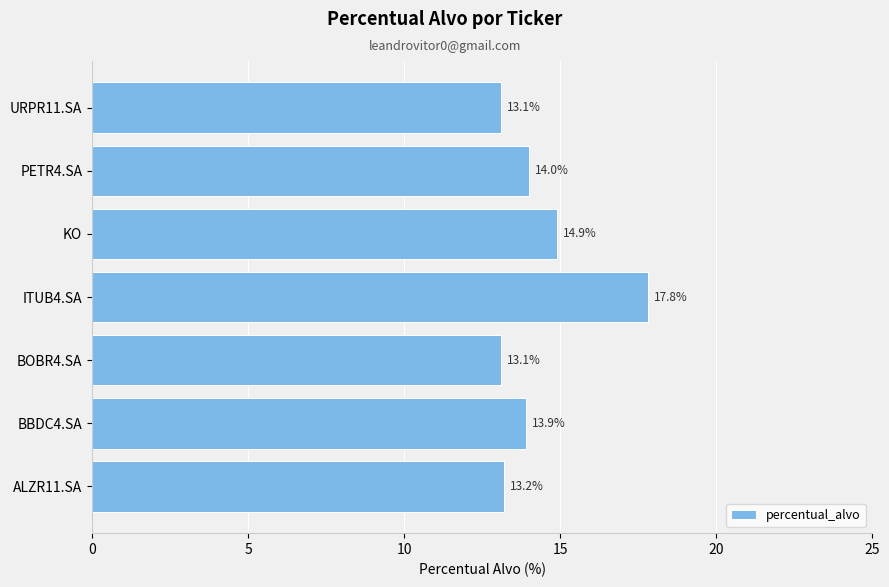

Is it true that the value at BBDC4.SA is 19.8?

False